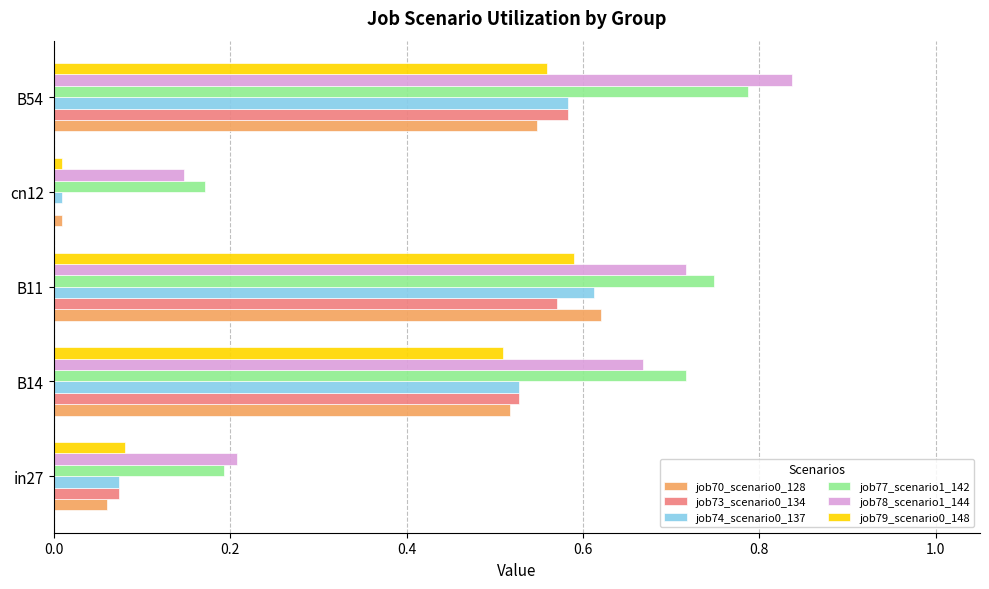

What is the sum of the job74_scenario0_137 values at B14 and B11?

1.1